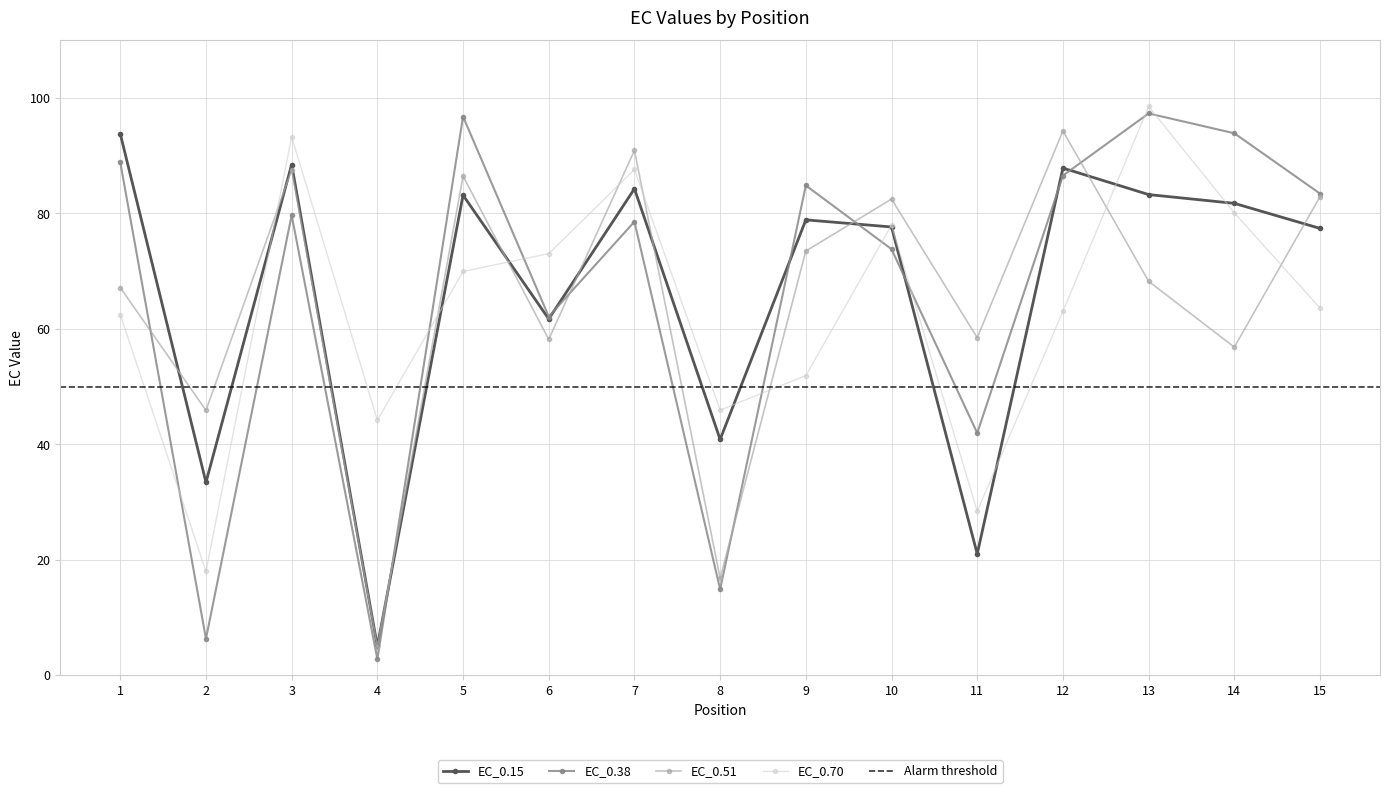

Which series has the largest total across all categories?

EC_0.15